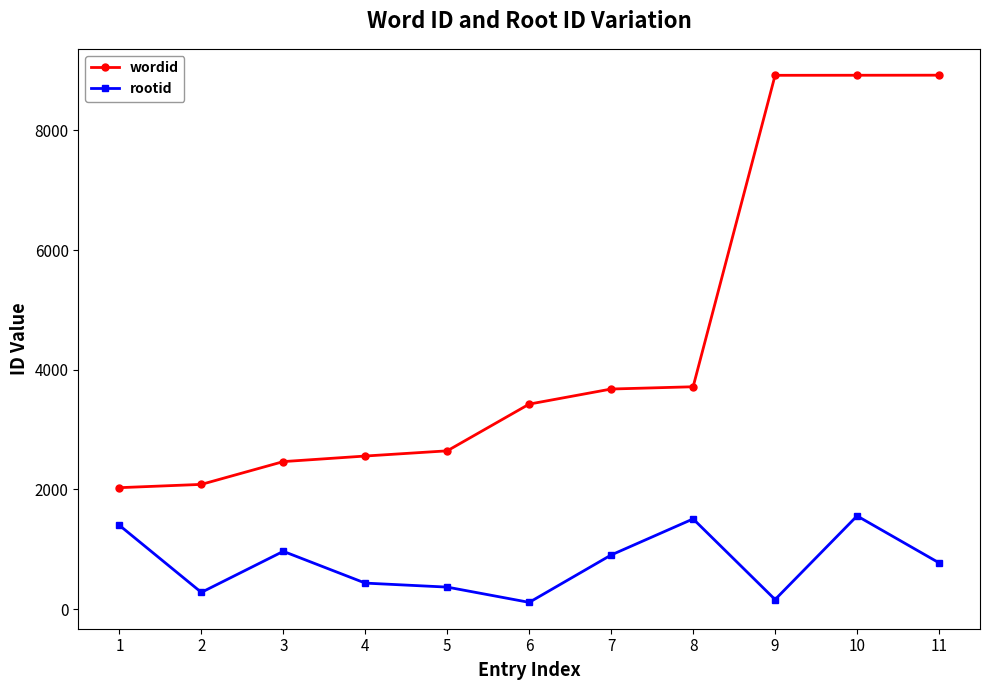

What is the value of the rootid point at the 8th from the left?

1507